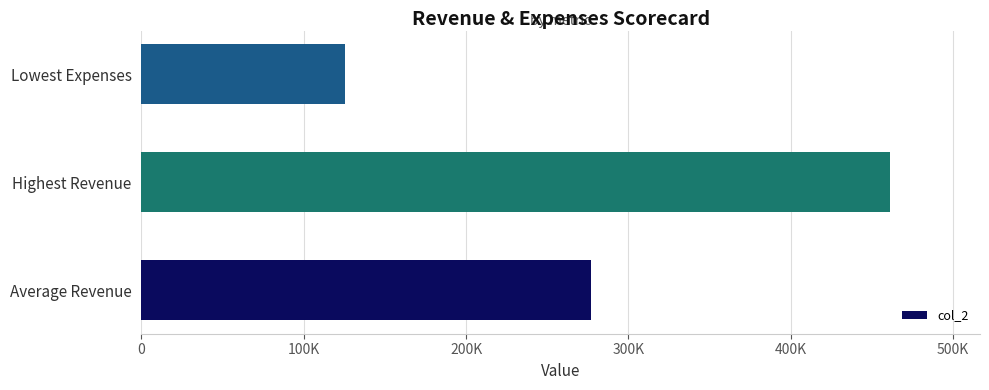

Rank the categories by value from lowest to highest.

Lowest Expenses, Average Revenue, Highest Revenue